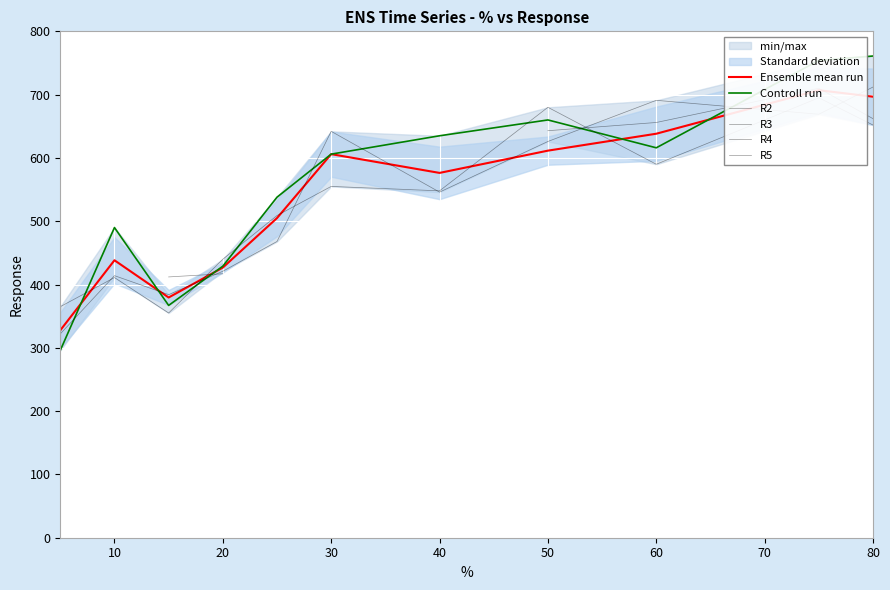

Where is the first local maximum for R3?

10